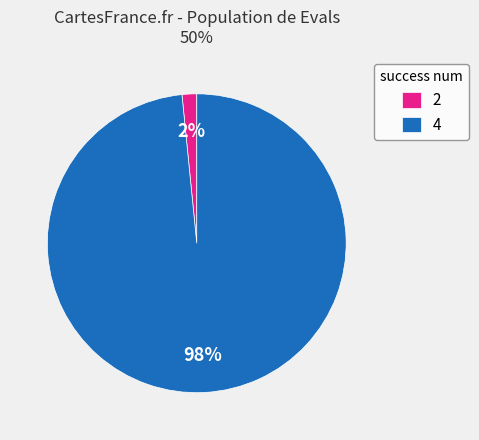

The 4 slice represents 1% of the pie. True or false?

False